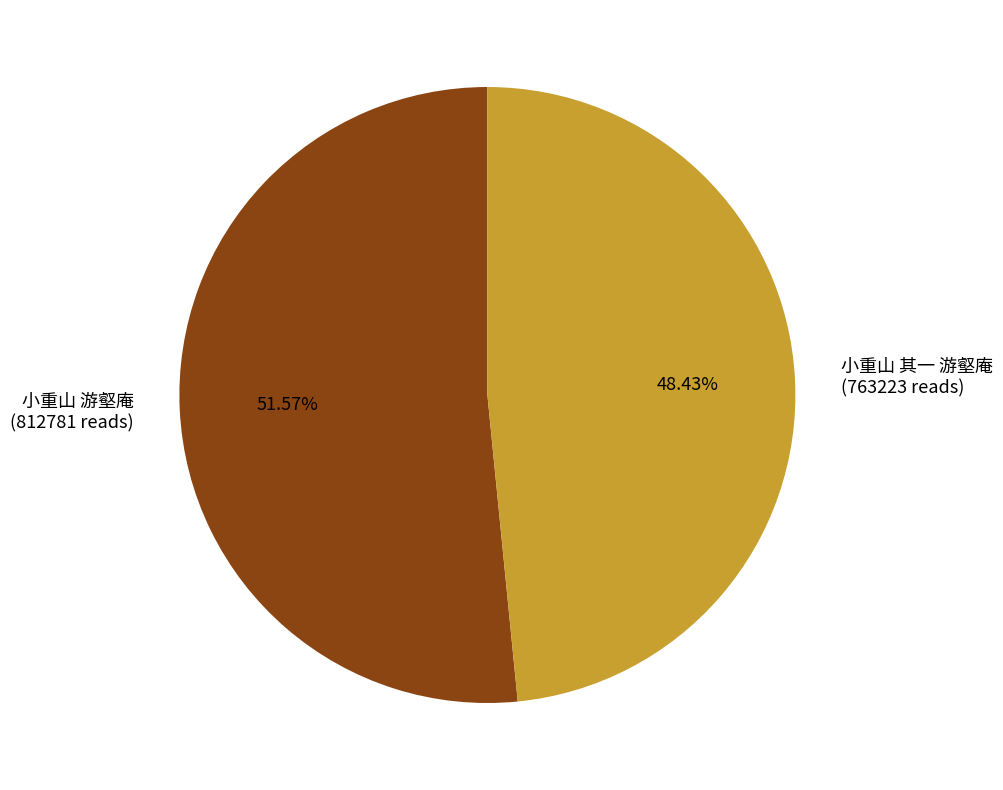

The 小重山 其一 游壑庵 slice represents 48% of the pie. True or false?

True